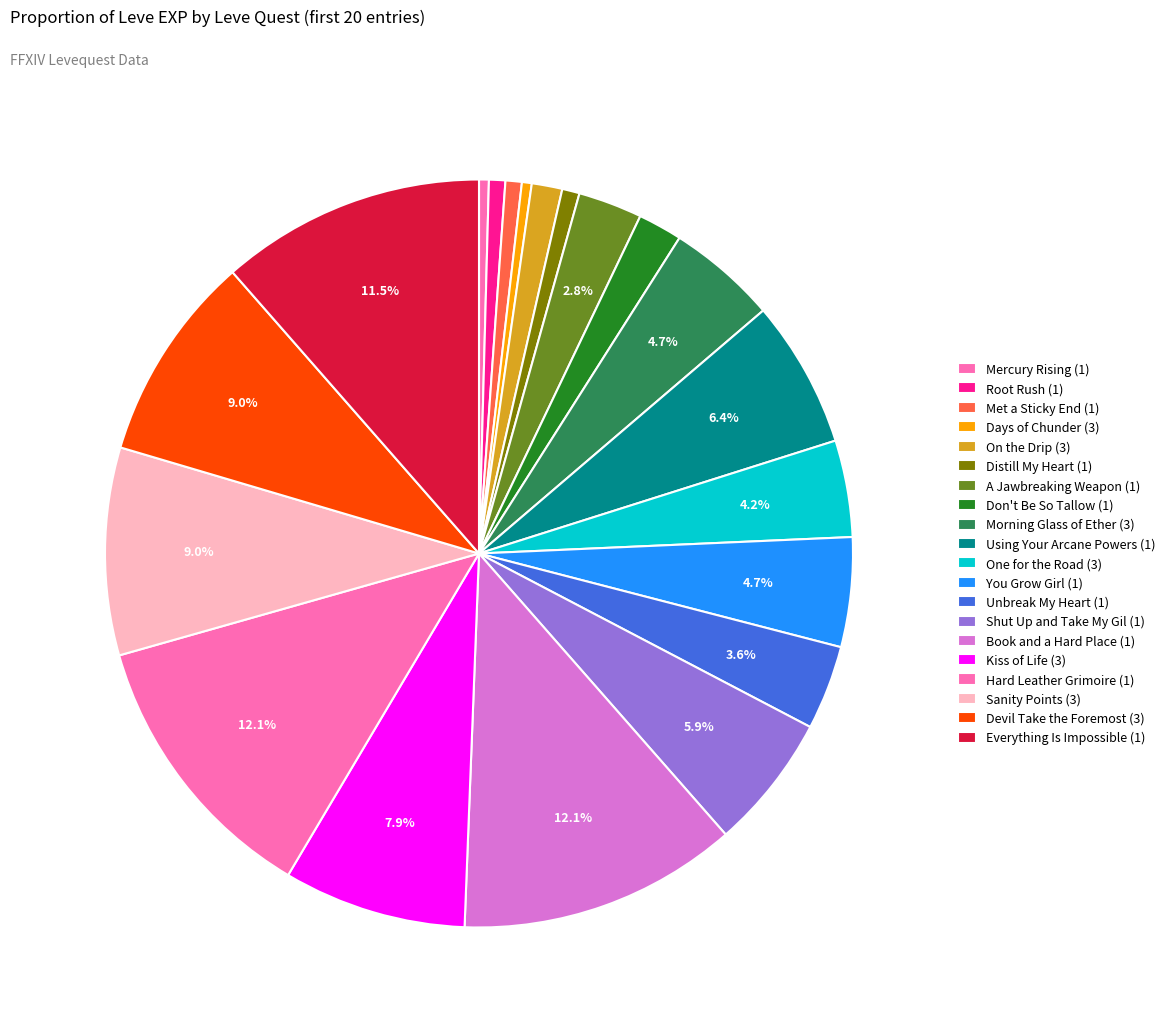

Between A Jawbreaking Weapon (1) and Don't Be So Tallow (1), which is larger?

A Jawbreaking Weapon (1)